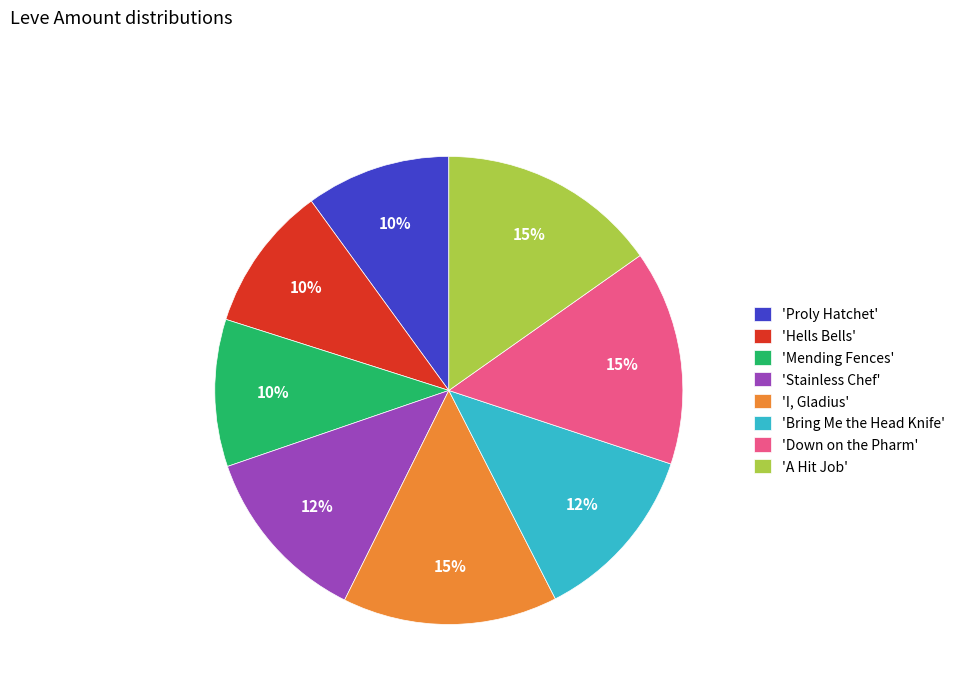

True or false: 'Proly Hatchet' accounts for 5% of the total.

False